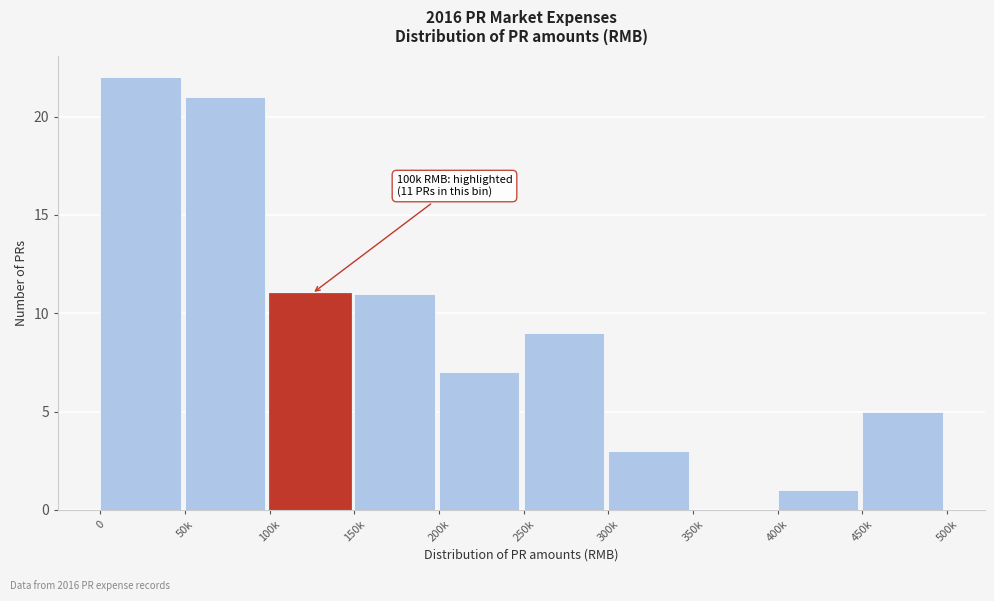

Reading right to left, list all the values displayed in this chart.

450k=5	400k=1	350k=0	300k=3	250k=9	200k=7	150k=11	100k=11	50k=21	0=22